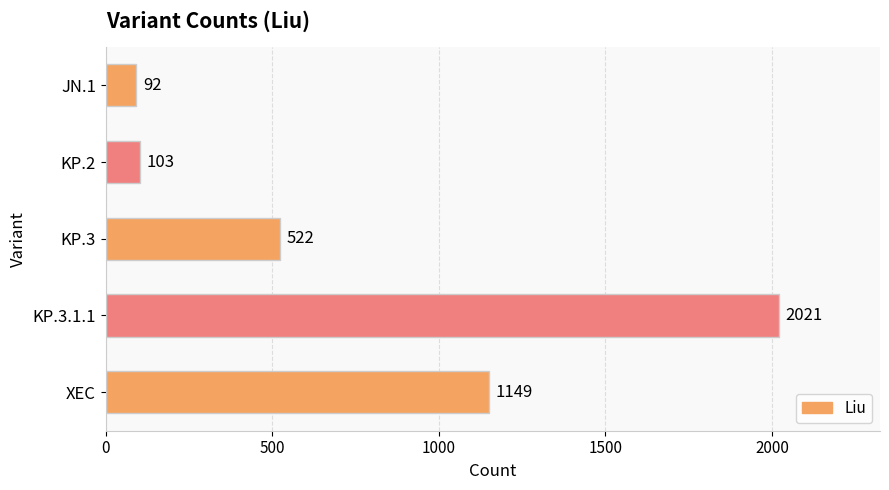

Rank the categories by value from highest to lowest.

KP.3.1.1, XEC, KP.3, KP.2, JN.1